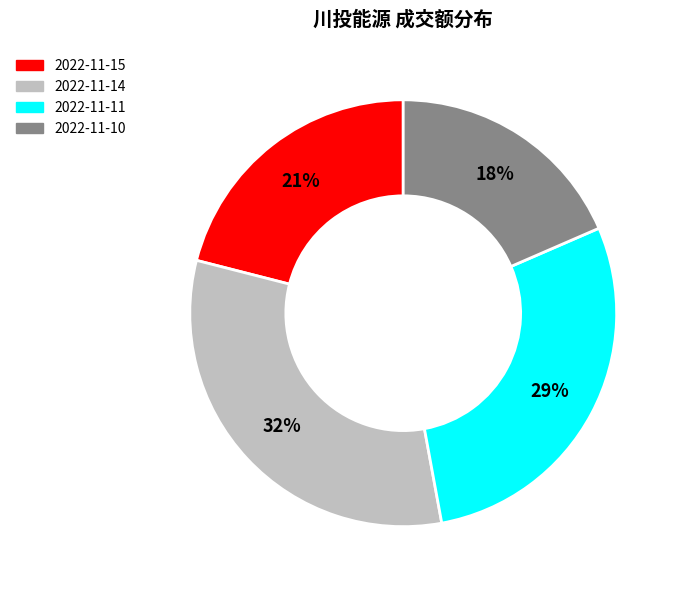

Do 2022-11-15 and 2022-11-14 together represent more than half of the pie?

Yes